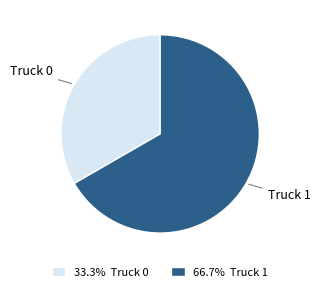

Do 66.7% Truck 1 and 33.3% Truck 0 together represent more than half of the pie?

Yes